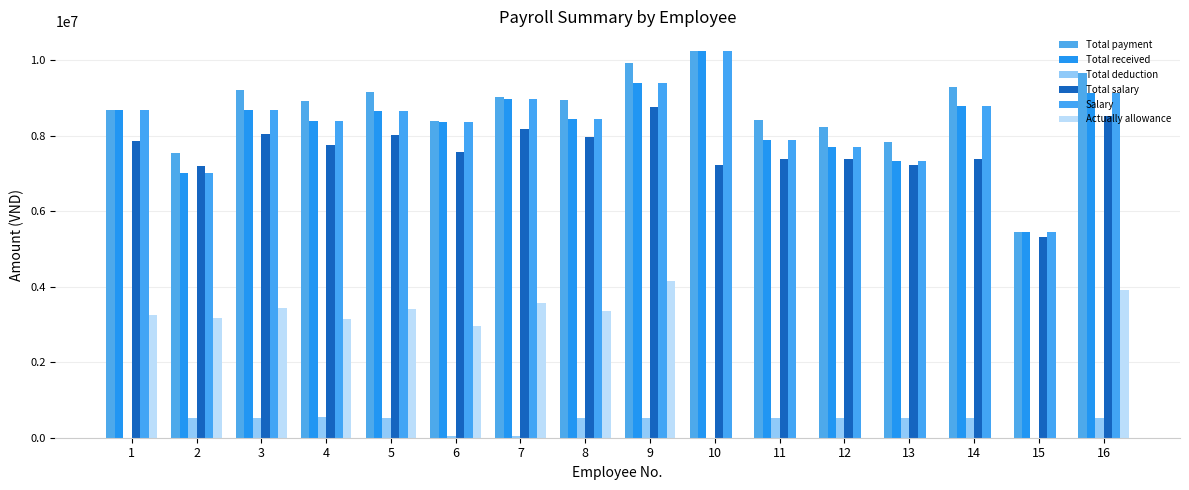

At how many categories does at least one series exceed 6956770?

15